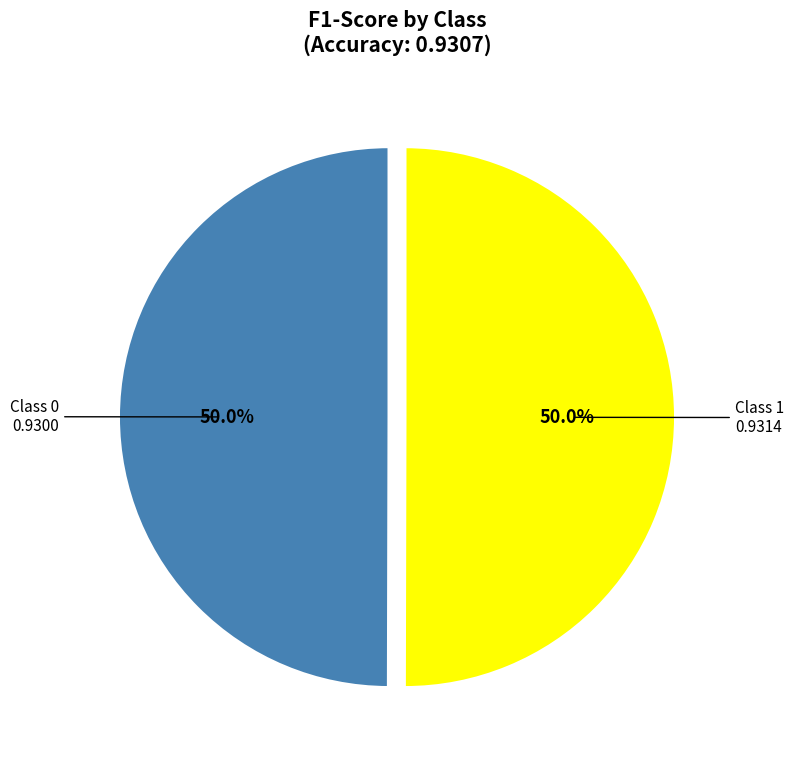

Count the number of slices in the pie.

2